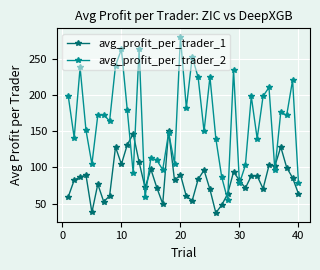

What is the sum of all avg_profit_per_trader_1 values?

3365.5